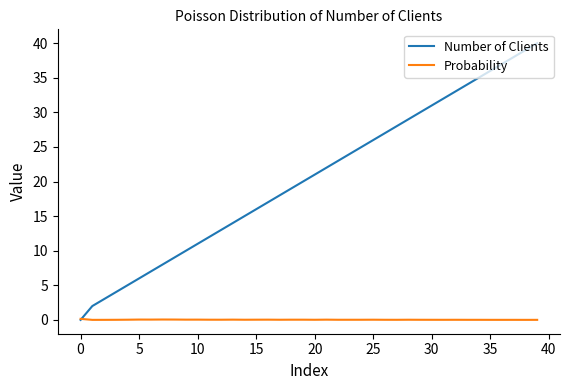

Which series has the largest total across all categories?

Number of Clients